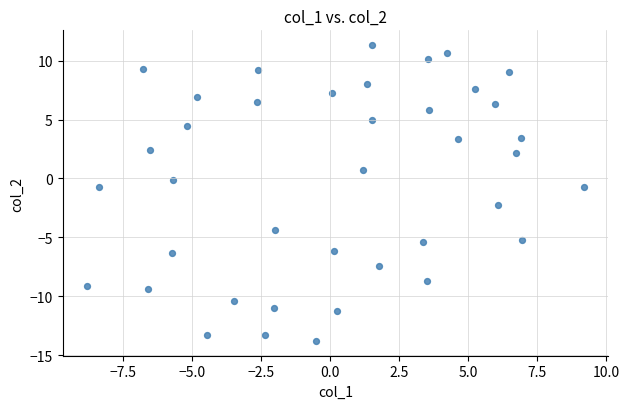

What is the range of Y values (max minus min)?

25.1